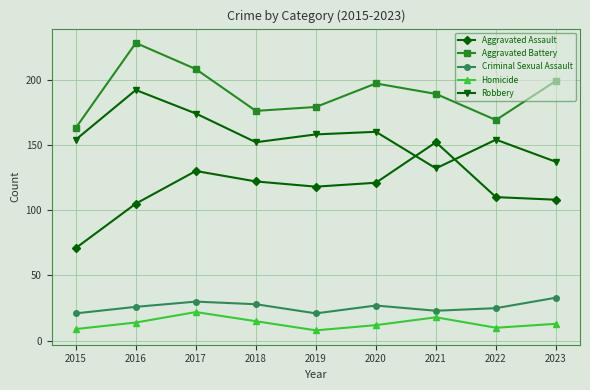

How many series are shown in this chart?

5